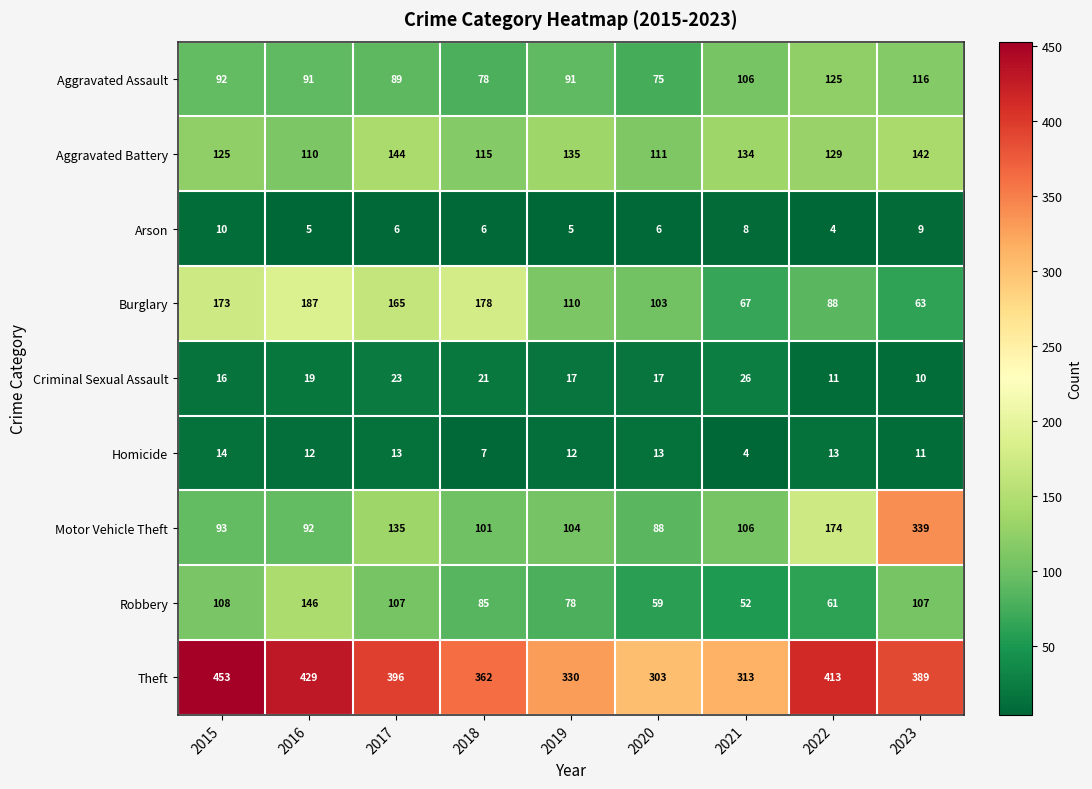

True or false: Robbery has a value of 67 at 2016.

False